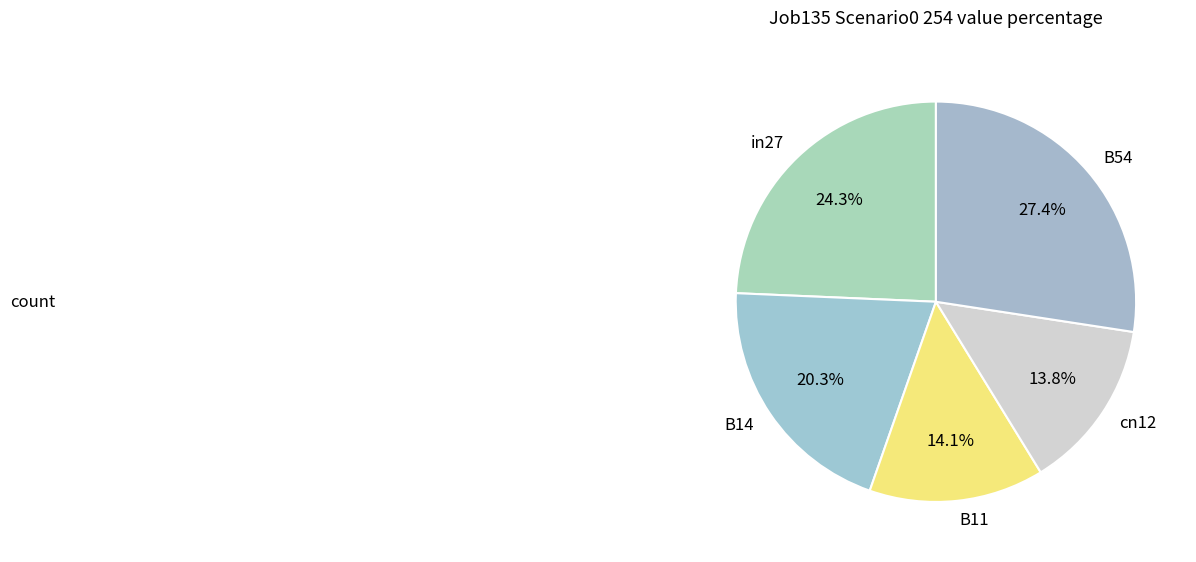

Count the number of slices in the pie.

5